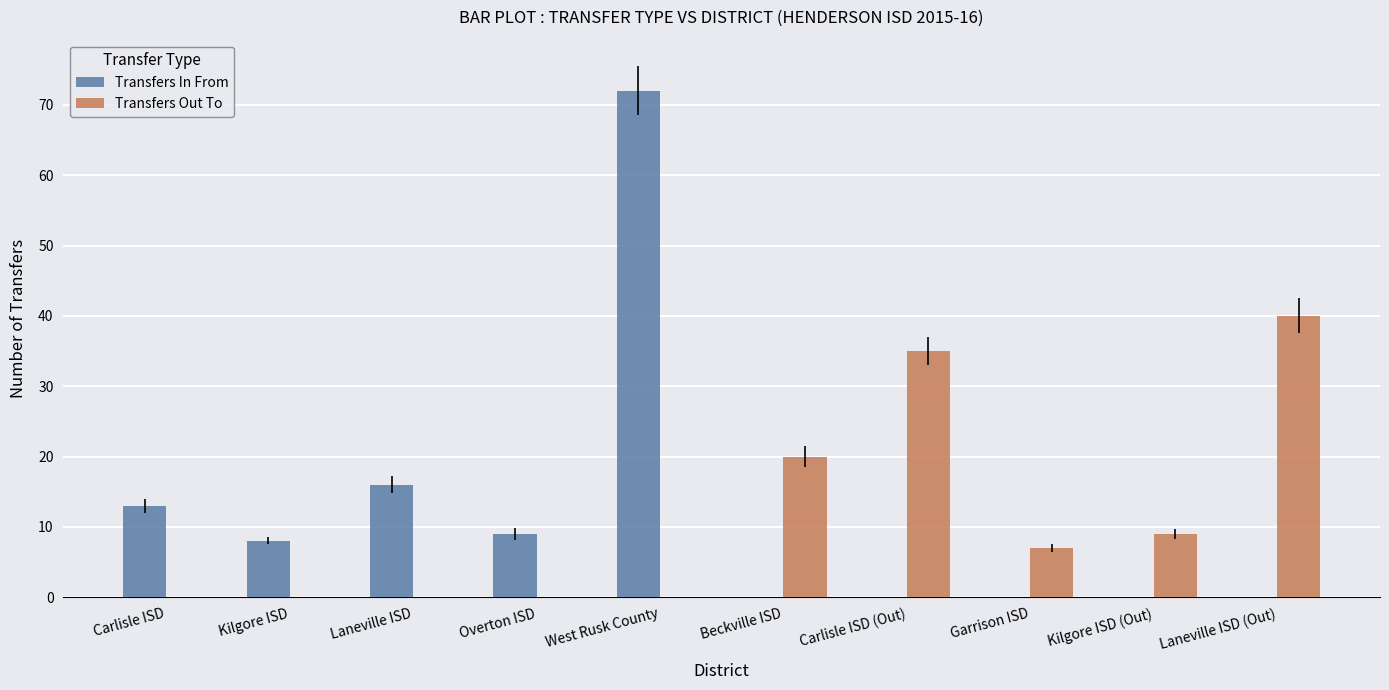

Which series changed the most between Carlisle ISD and Carlisle ISD (Out)?

Transfers Out To